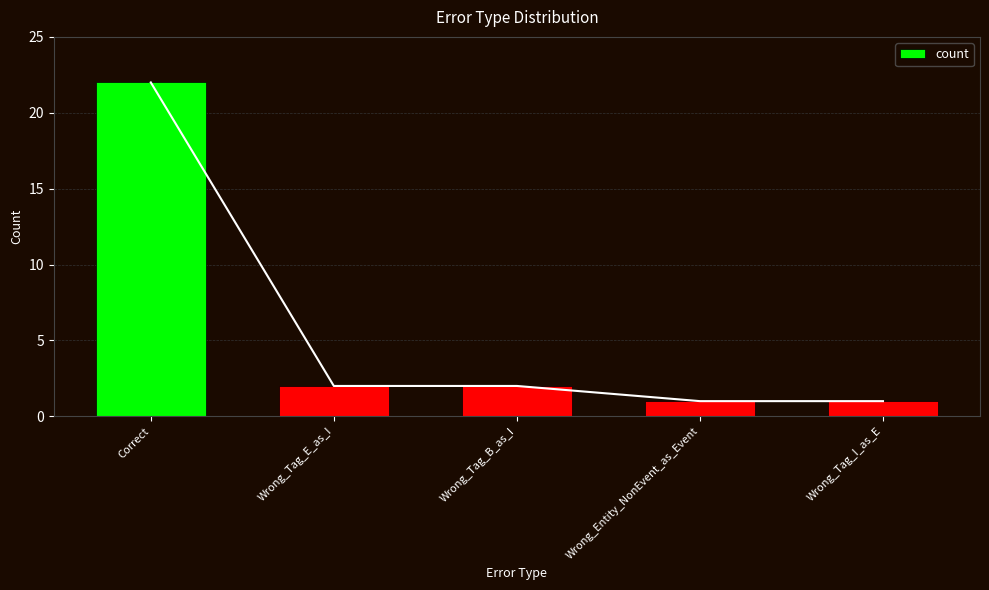

What is the difference between the second highest and minimum values?

1